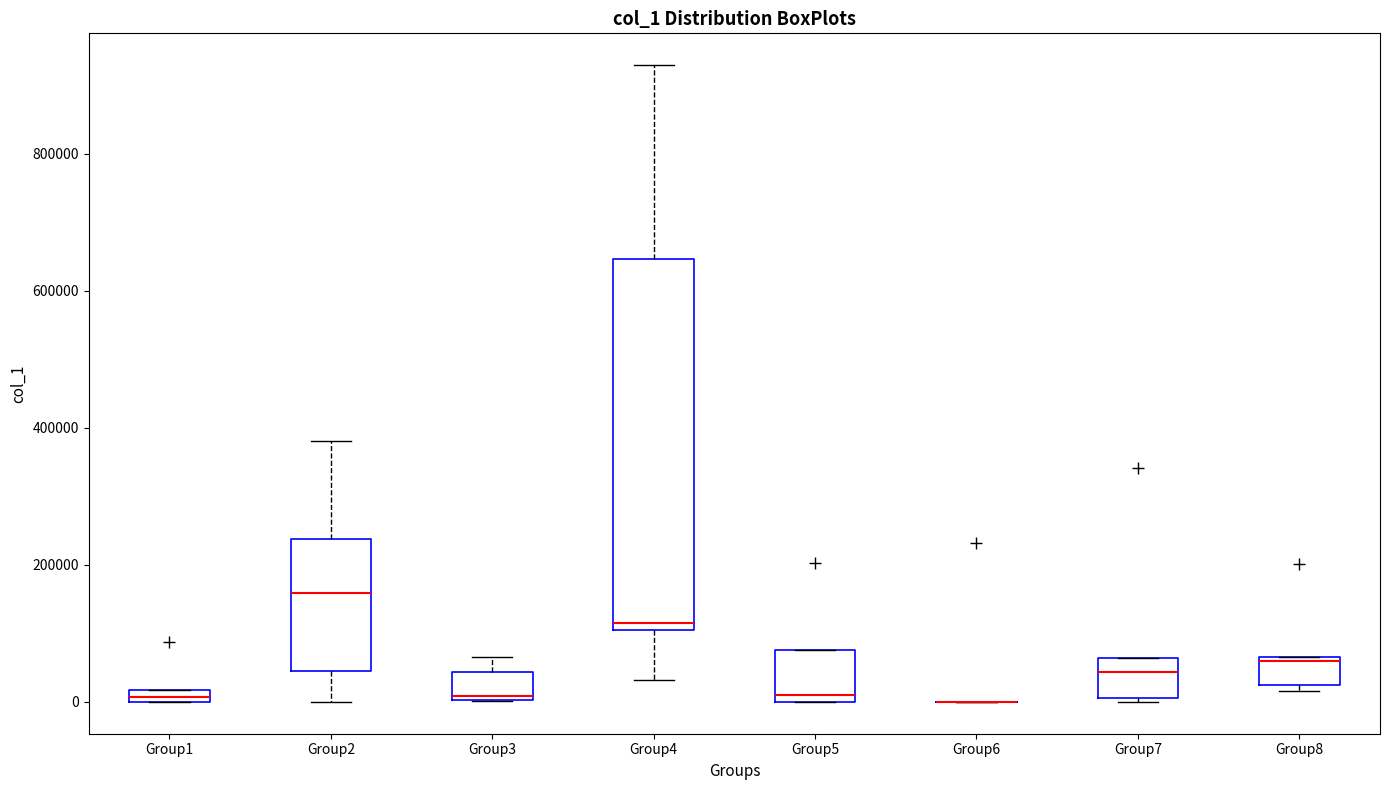

Which box is the tallest, from its lower edge to its upper edge?

Group4